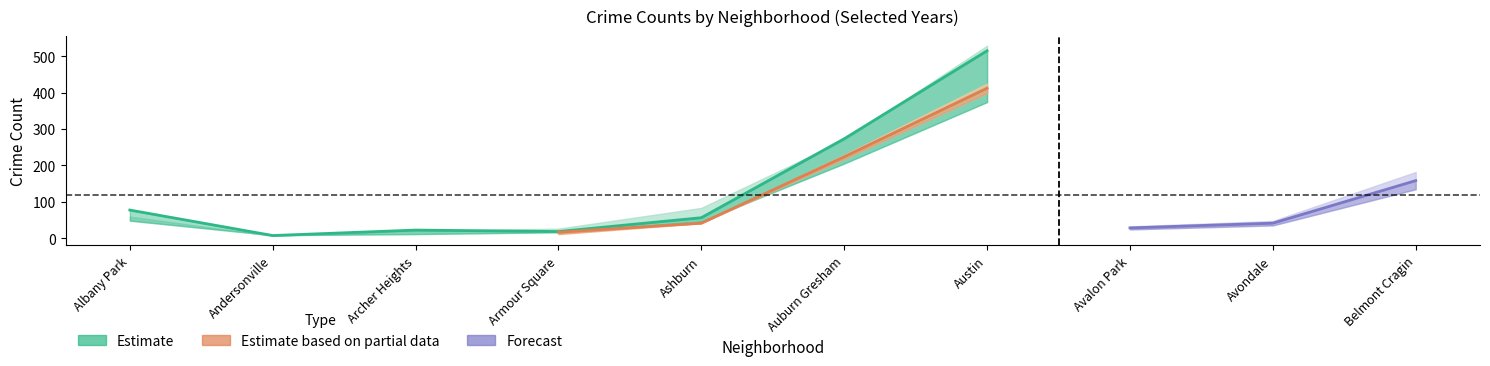

At which label does 2024 reach its peak?

Austin